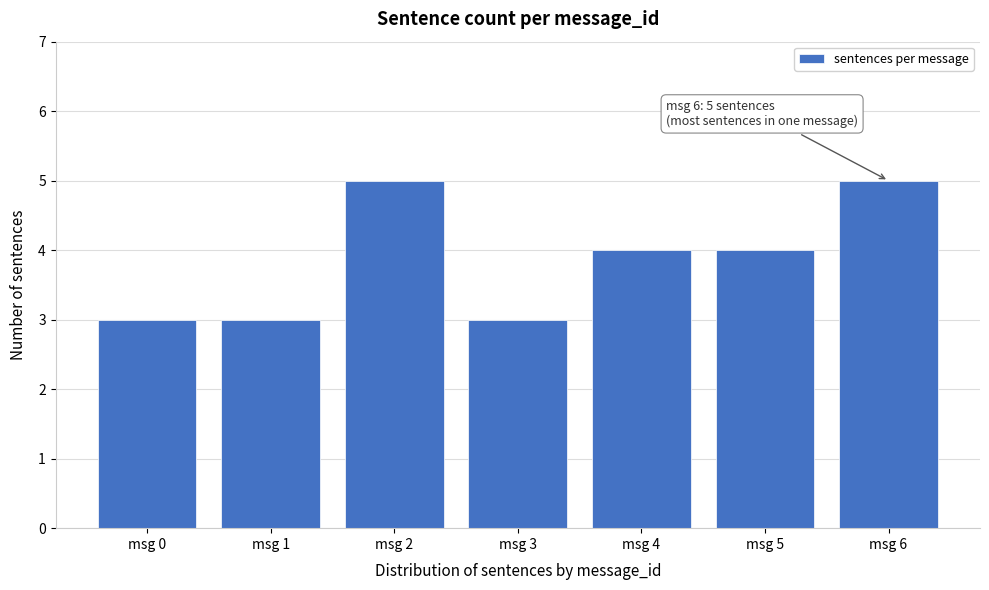

Reading left to right, what are all the values shown in this chart?

msg 0=3	msg 1=3	msg 2=5	msg 3=3	msg 4=4	msg 5=4	msg 6=5